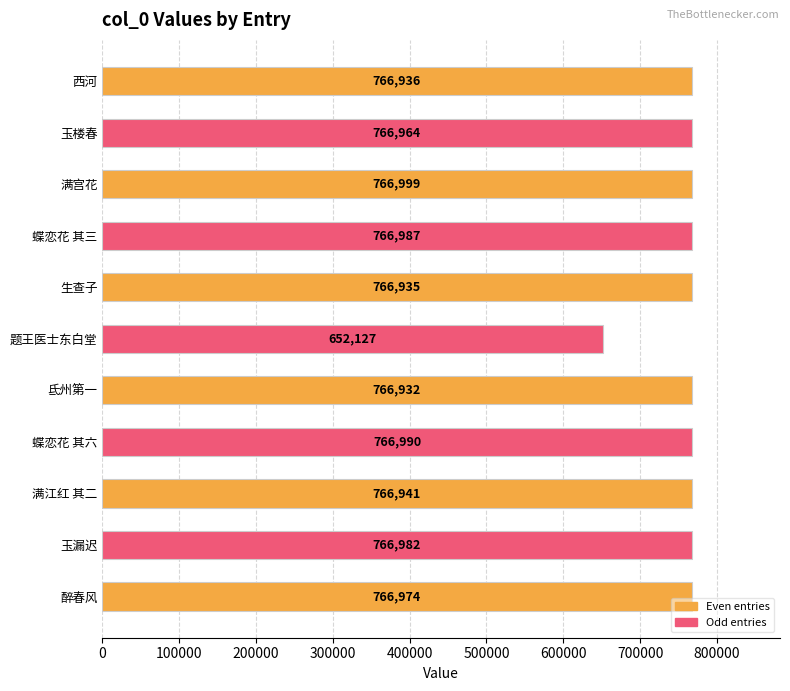

List the labels in order of value, smallest first.

题王医士东白堂, 氐州第一, 生查子, 西河, 满江红 其二, 玉楼春, 醉春风, 玉漏迟, 蝶恋花 其三, 蝶恋花 其六, 满宫花